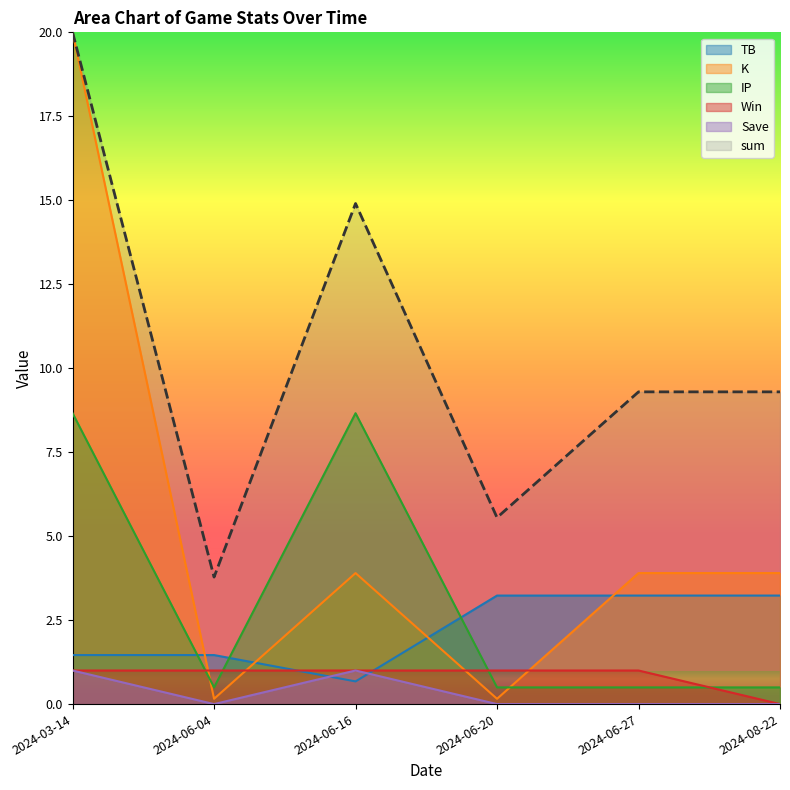

How many lines are shown in the chart?

6